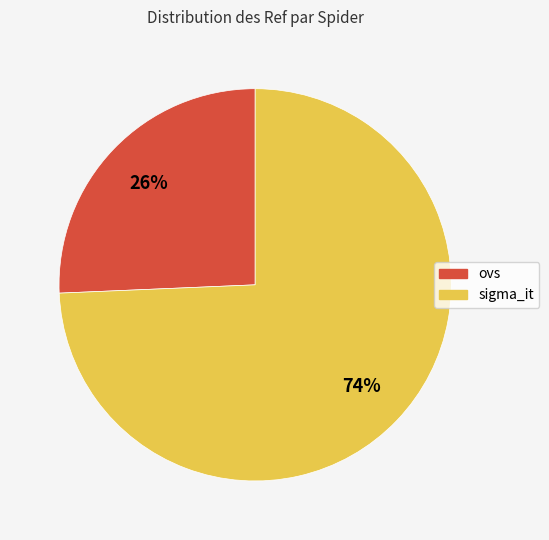

Between sigma_it and ovs, which is larger?

sigma_it